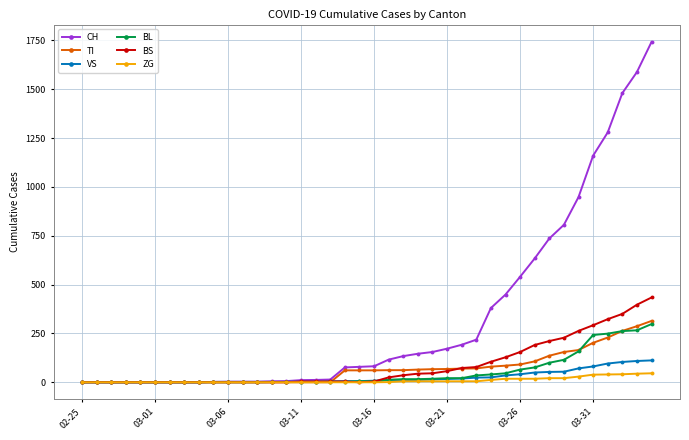

Which series has the largest range (max minus min)?

CH